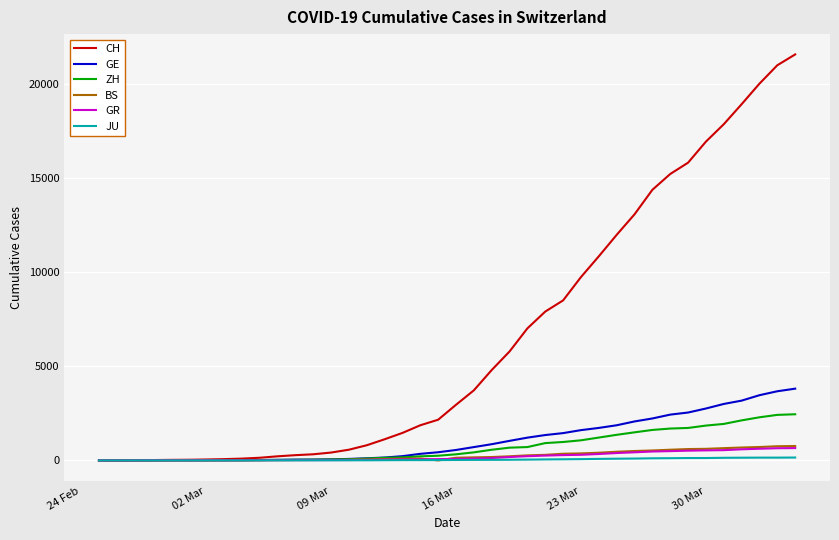

Count the number of categories in the chart.

40